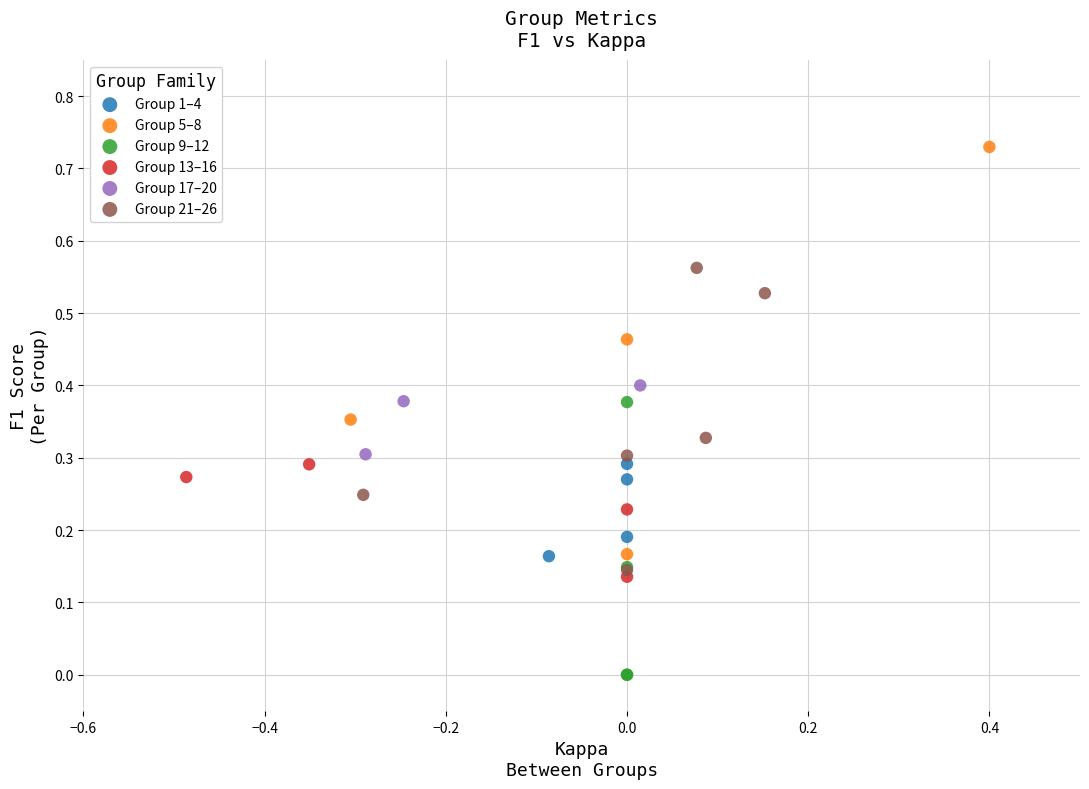

What are all the series names shown in the legend?

Group 1–4, Group 5–8, Group 9–12, Group 13–16, Group 17–20, Group 21–26